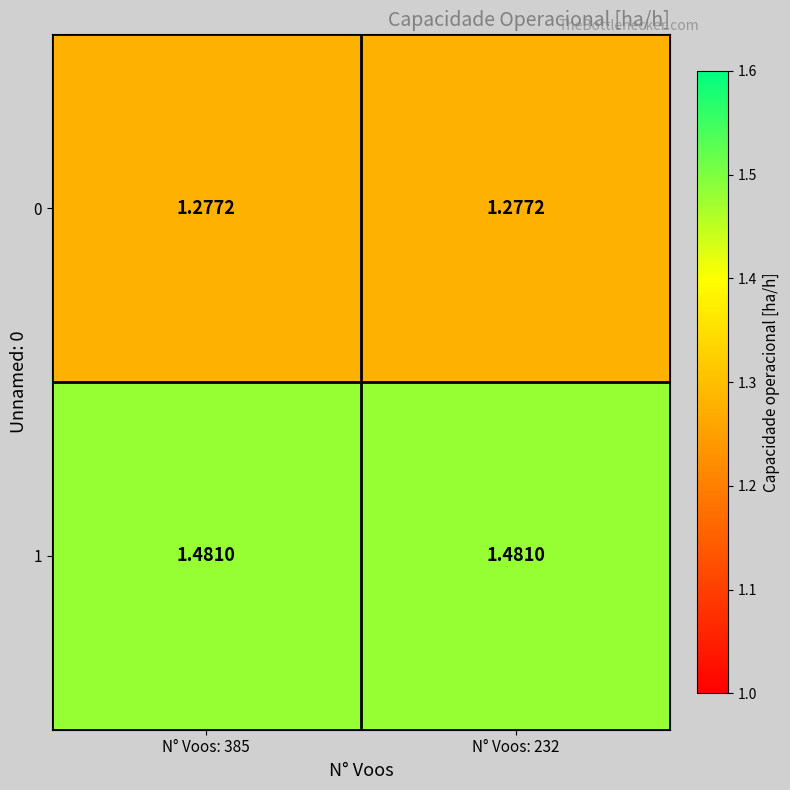

Is the value of 0 at N° Voos: 385 greater than the value of 1 at N° Voos: 385?

No